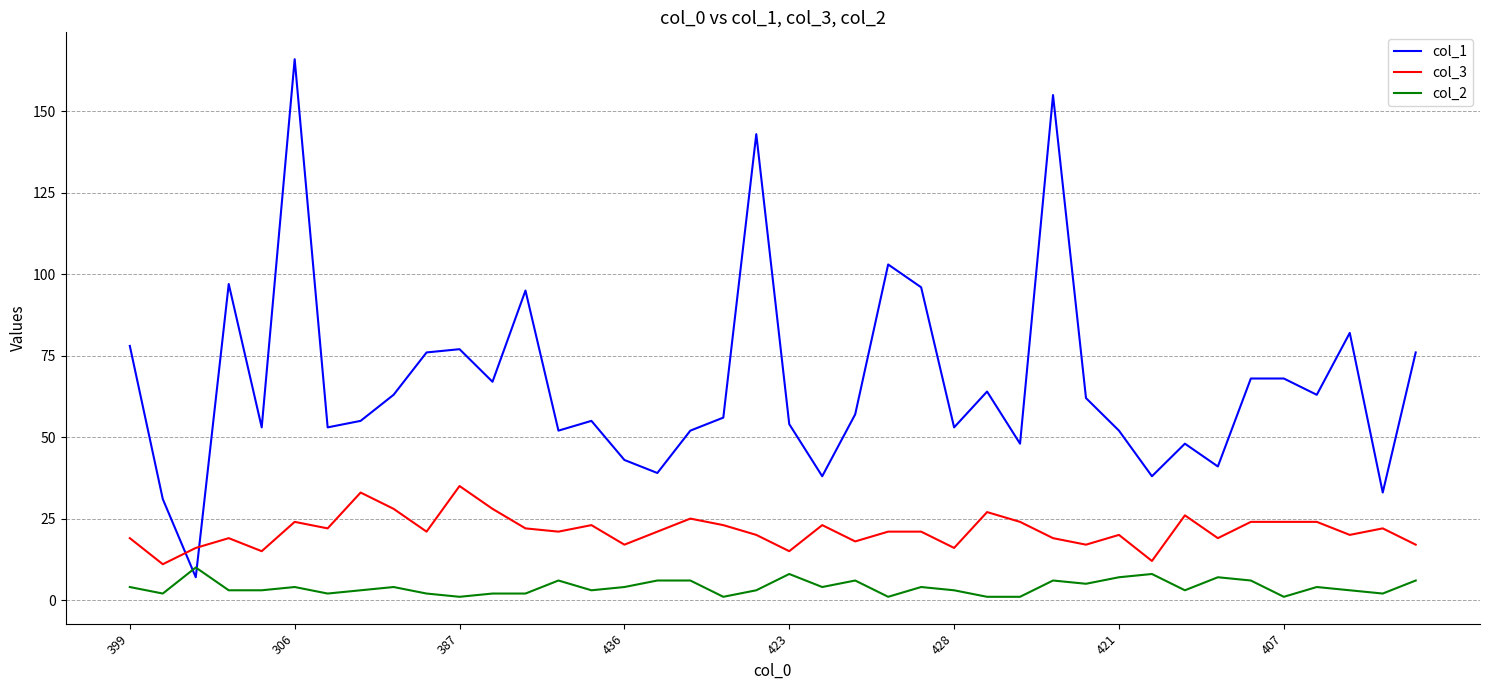

Which series has the largest total across all categories?

col_1